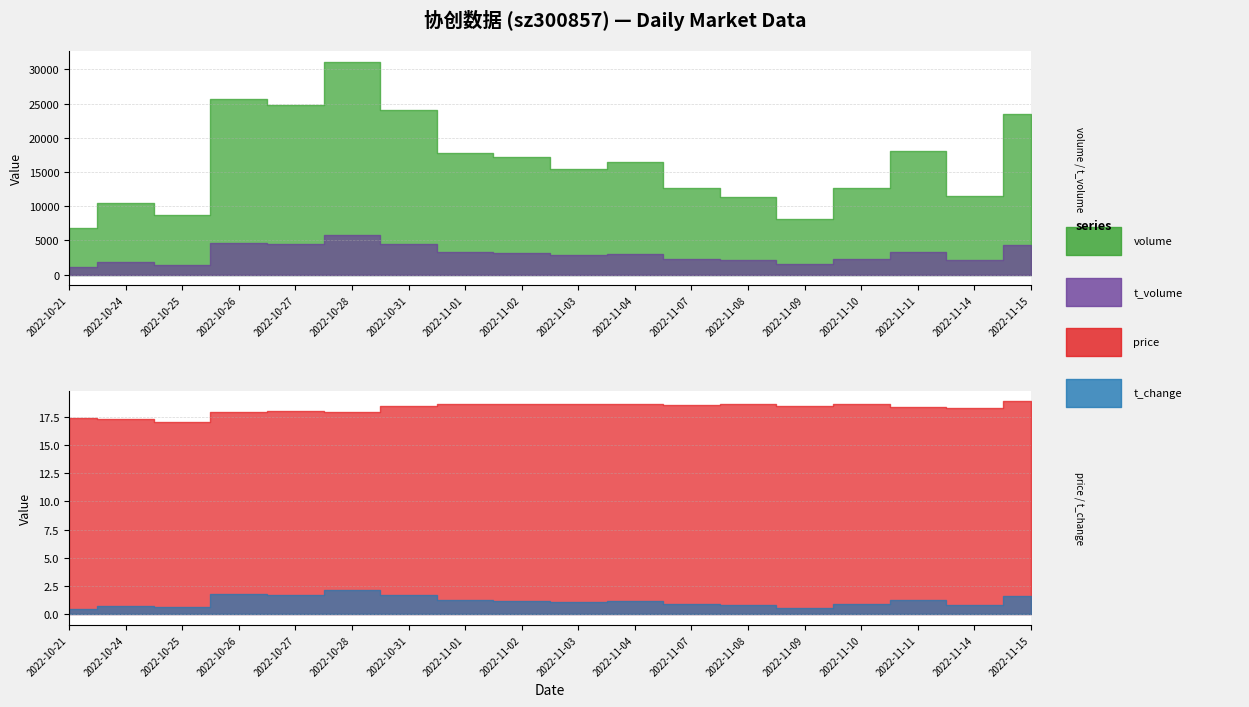

What is the label of the 5th point from the left?

2022-10-27